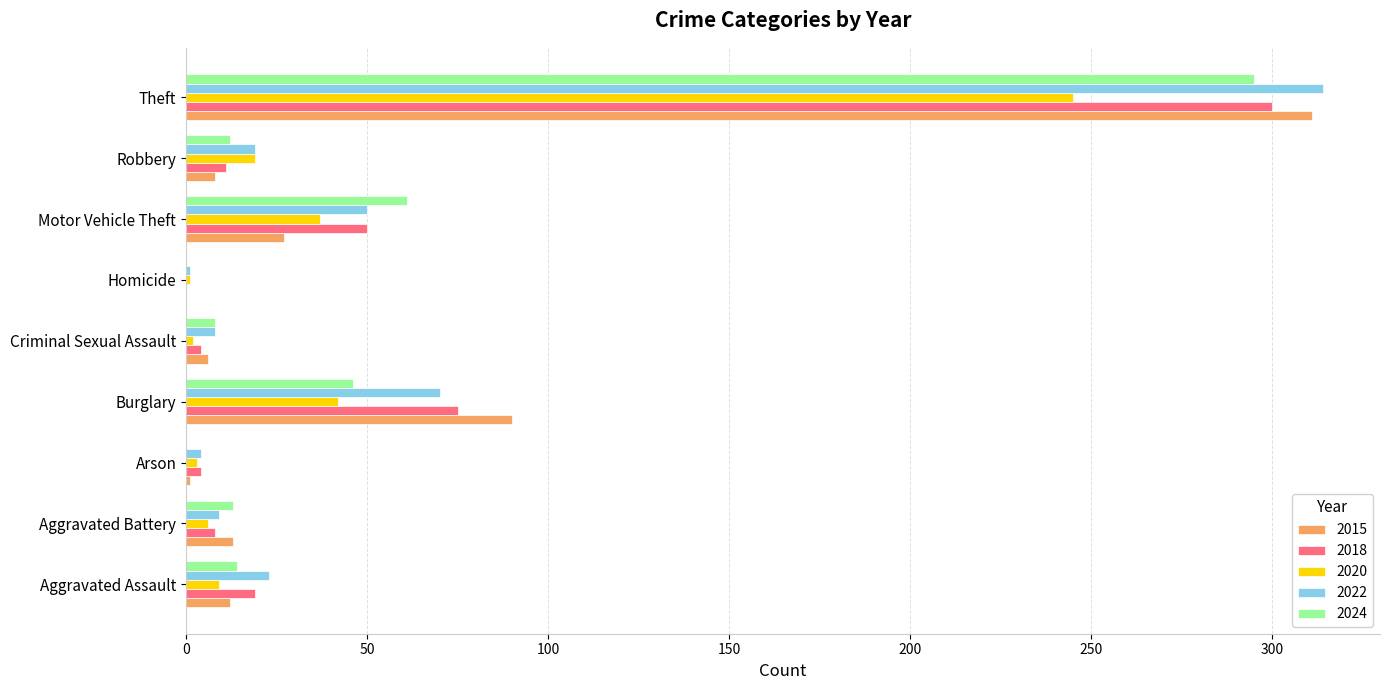

What is the greatest value displayed?

314